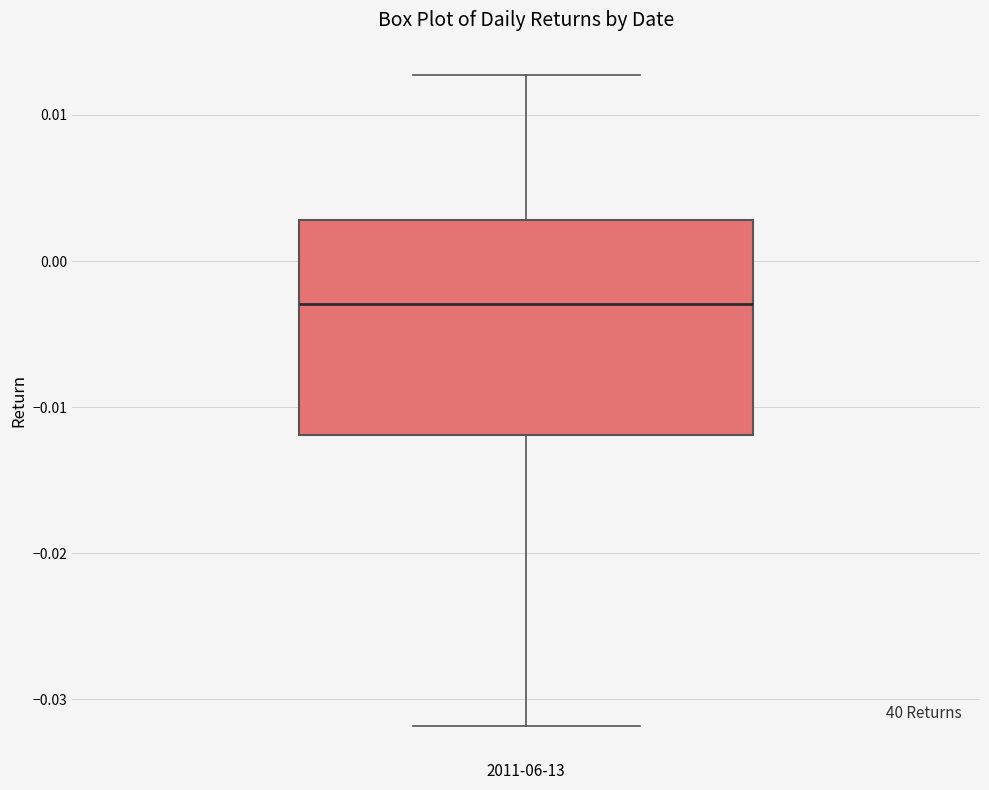

Where does the median line of the box for 2011-06-13 sit on the y-axis? The values are not printed on the chart, so give them approximately, as read against the axis.

-0.003